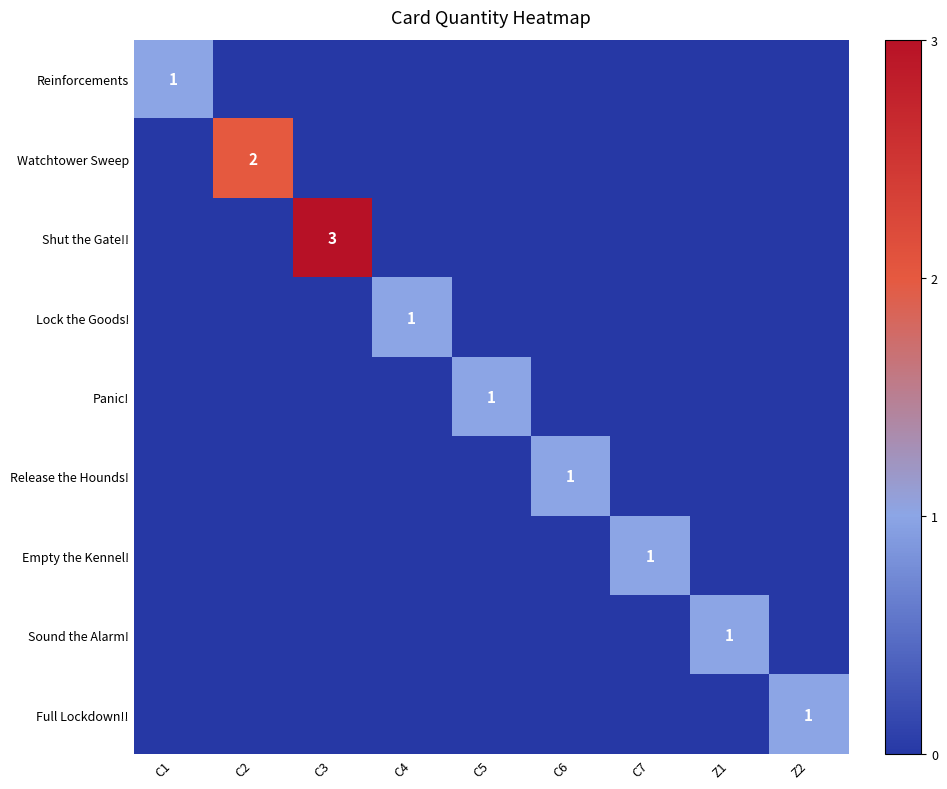

True or false: Watchtower Sweep has a value of 0 at C4.

True